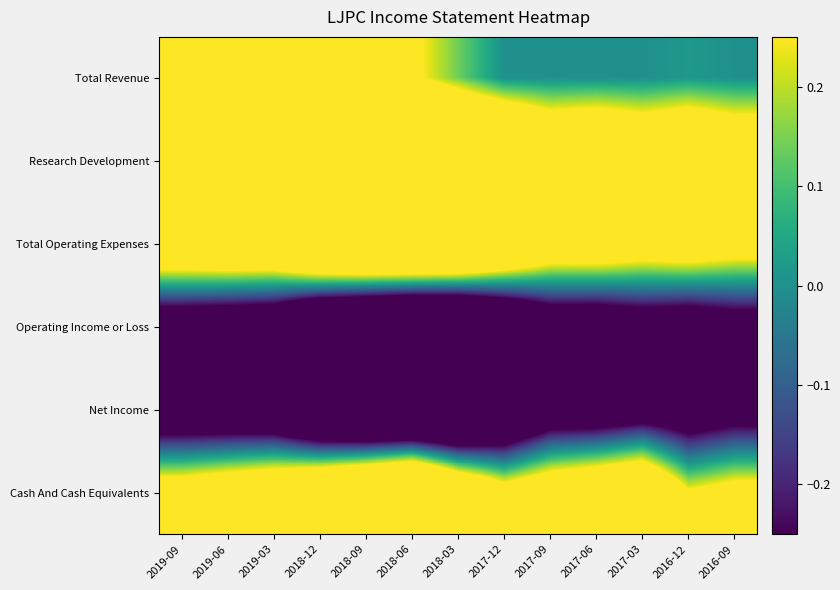

Which label corresponds to the smallest value in the chart?

2018-06